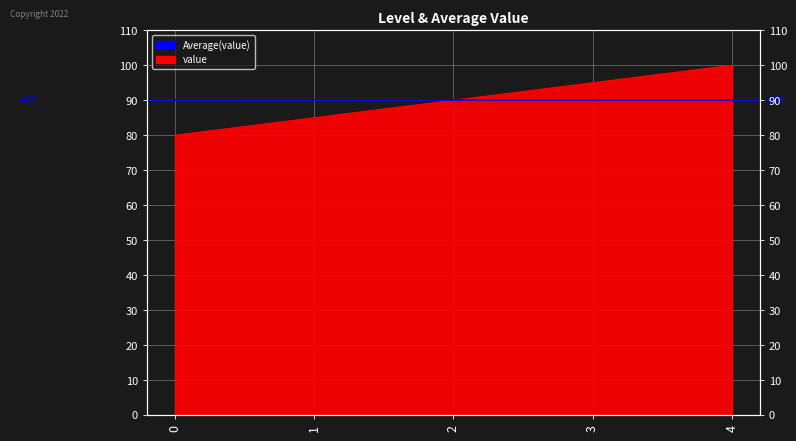

What value does the data have at 3, to the nearest 5?

95